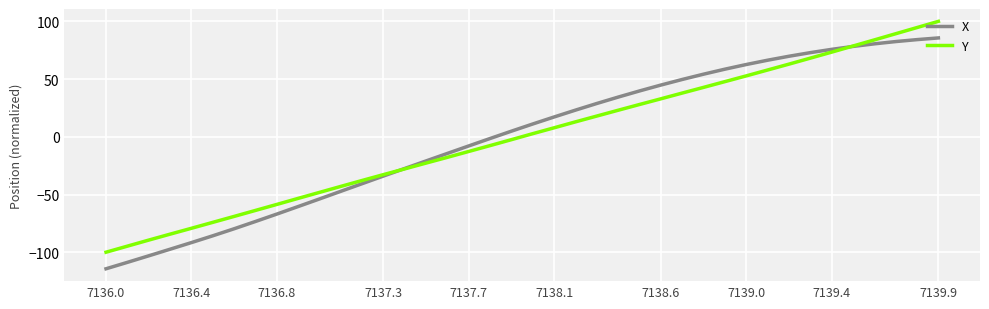

What is the greatest value displayed?

100.1